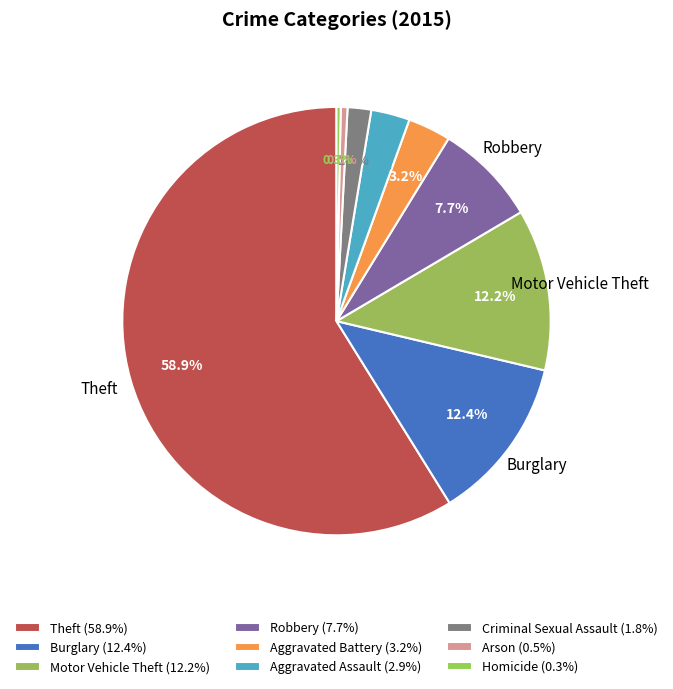

Which has a higher value, Theft or Aggravated Battery?

Theft